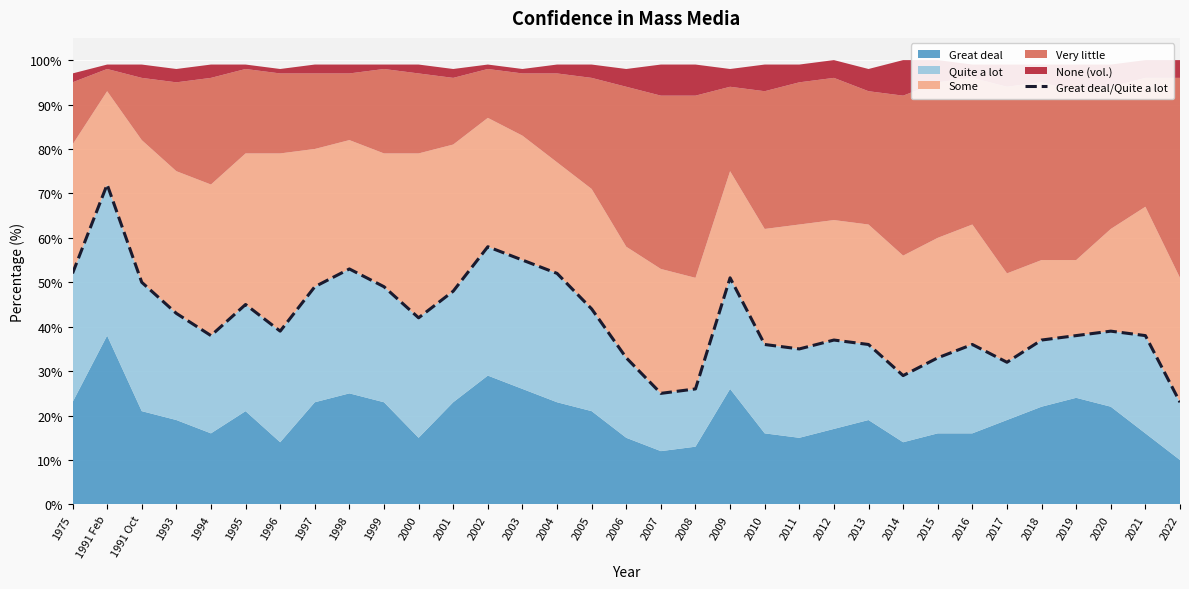

Approximately how many times larger is the value at 1996 compared to 2012?

1.1